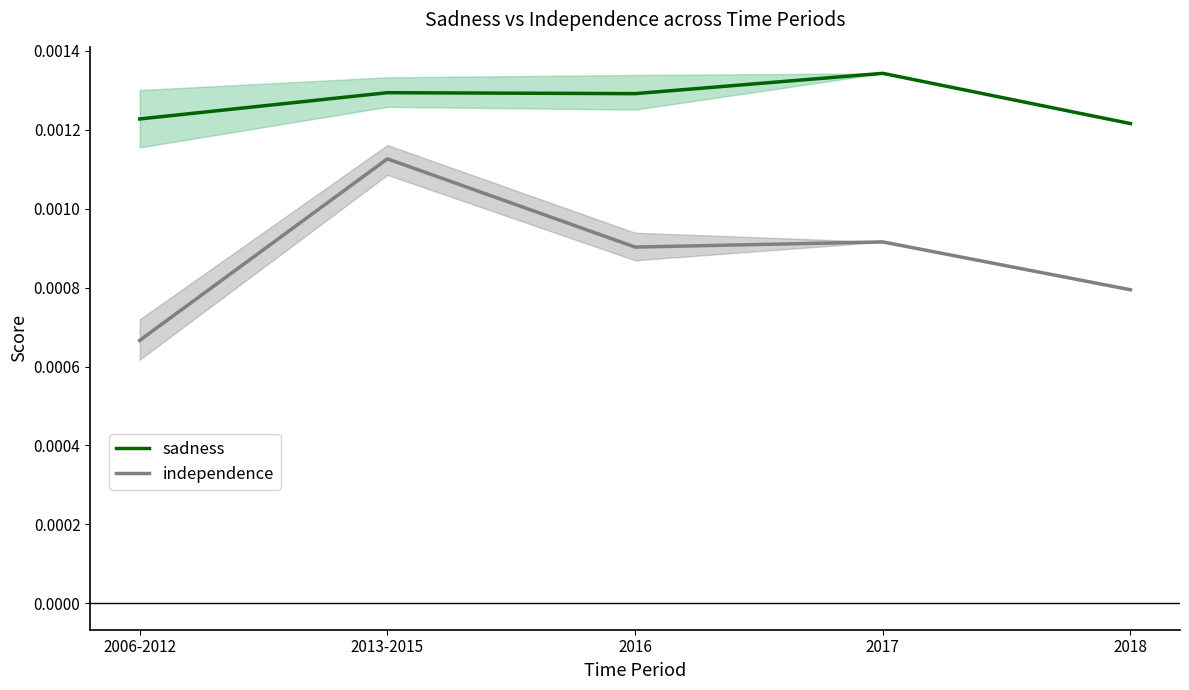

How many data points does each series have?

5